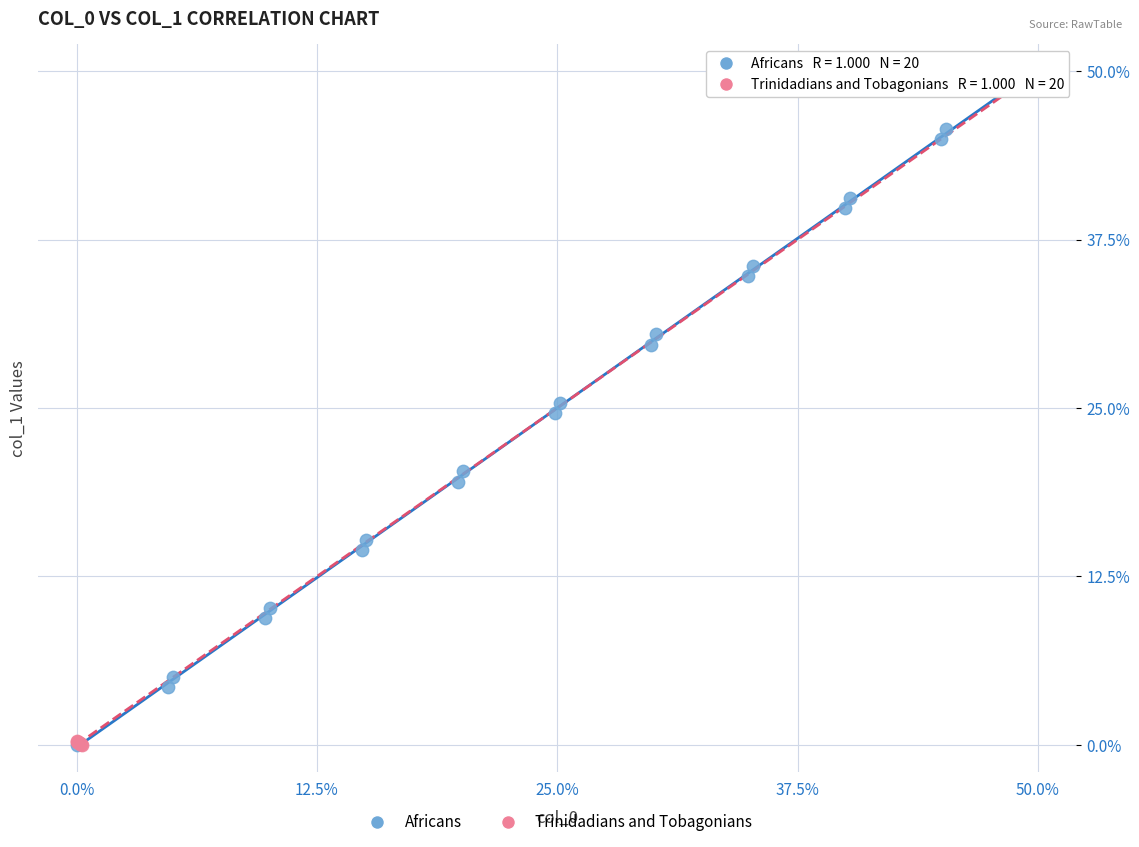

What are all the series names shown in the legend?

Africans, Trinidadians and Tobagonians